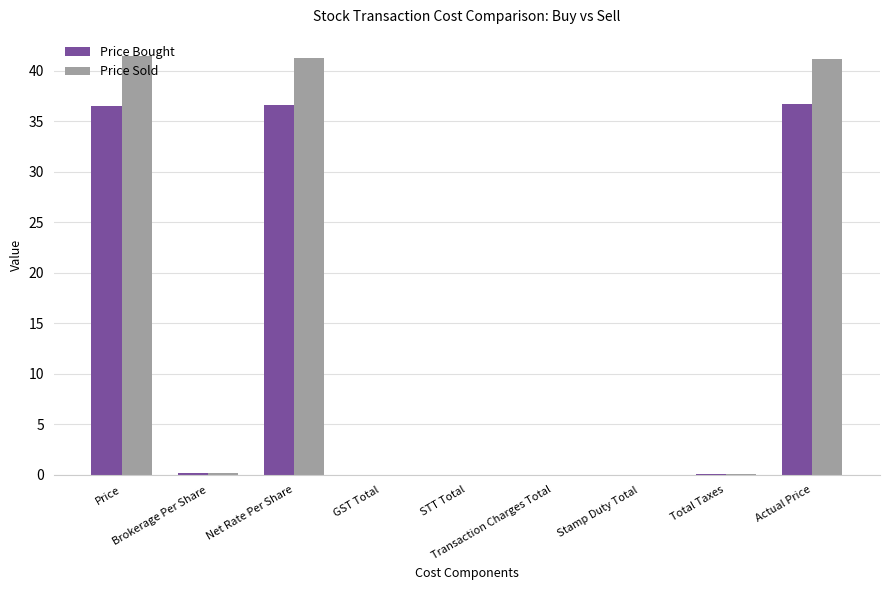

Which series has the largest total across all categories?

Price Sold